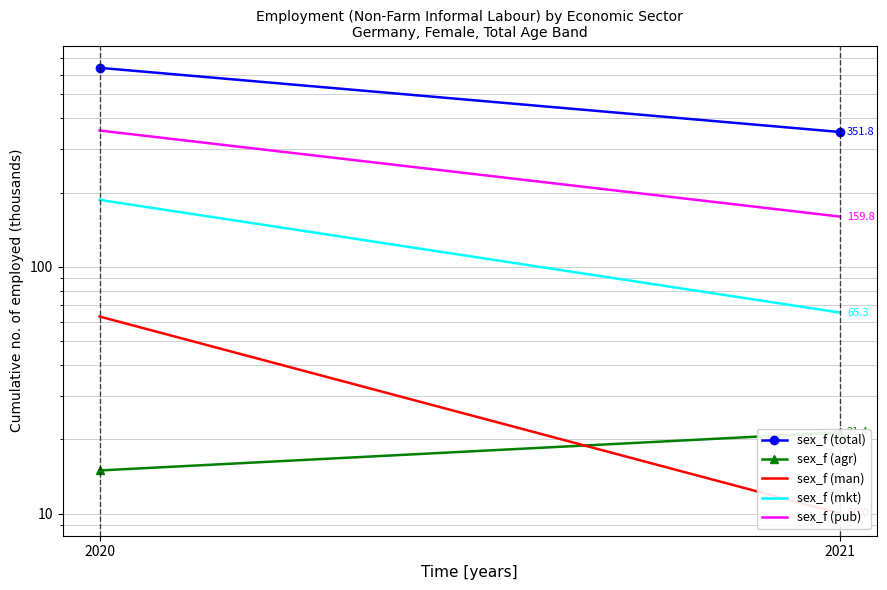

What is the value of the sex_f (pub) point at the 2nd from the left?

159.8